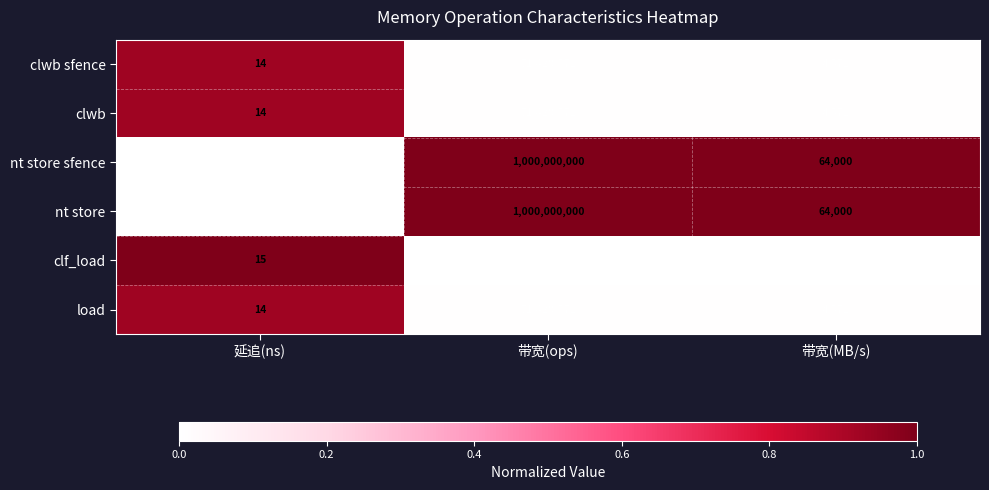

What is the maximum value shown in the chart?

1000000000